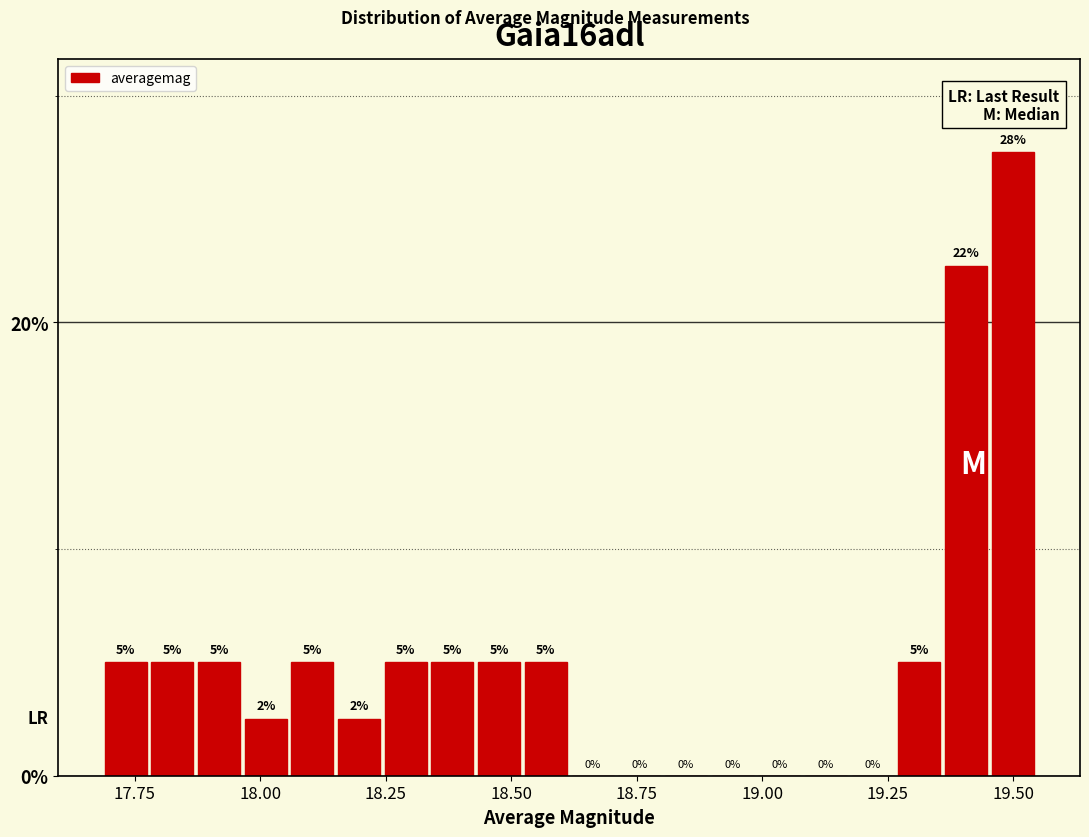

Around what value on the x-axis is the tallest bar? Give the approximate position of its centre, as read against the axis.

19.50